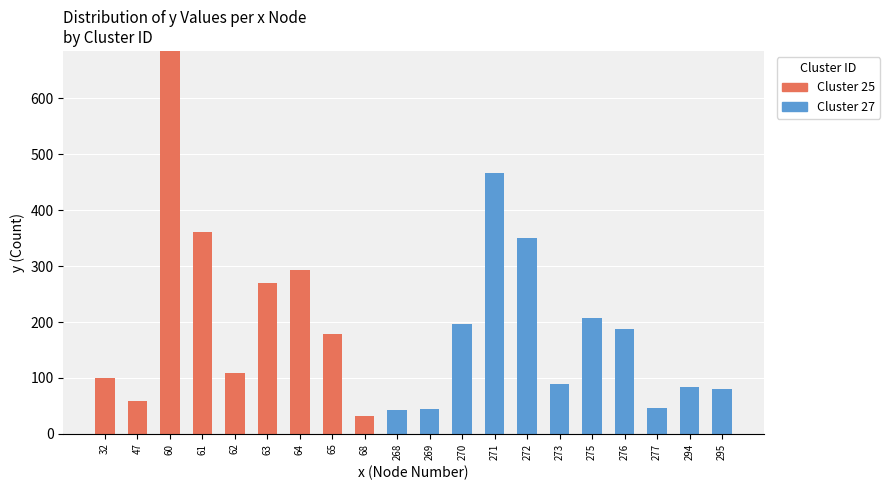

What is the difference between the Cluster 25 values at 268 and 65?

178